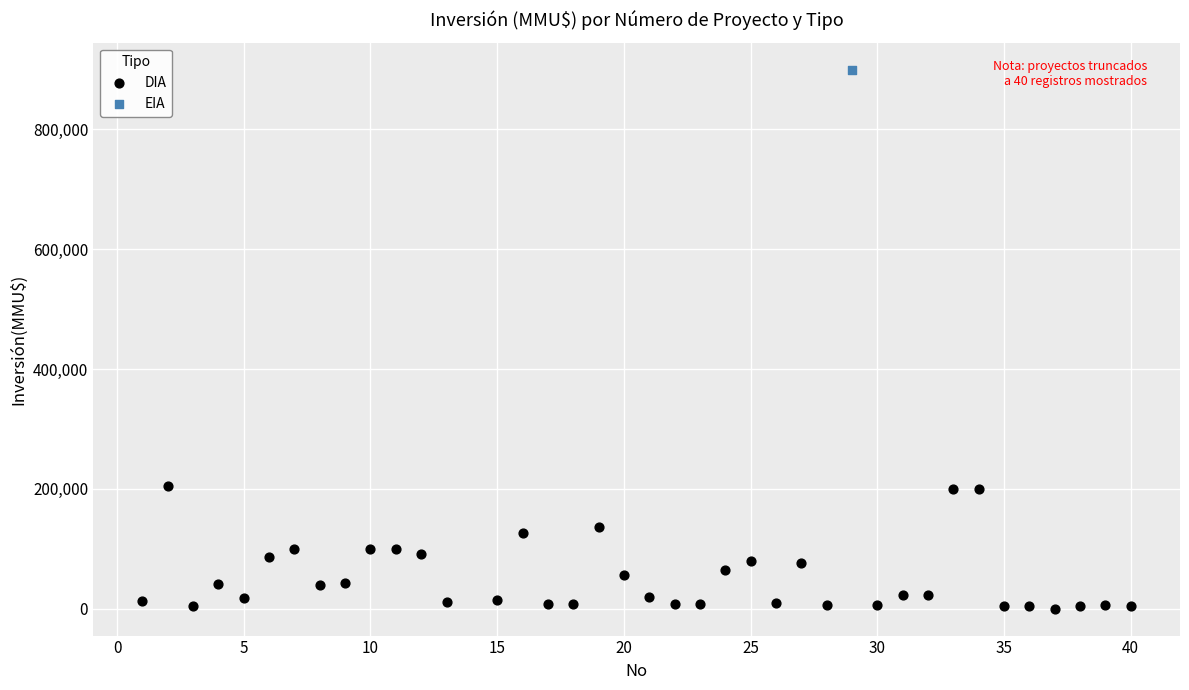

What are all the series names shown in the legend?

DIA, EIA